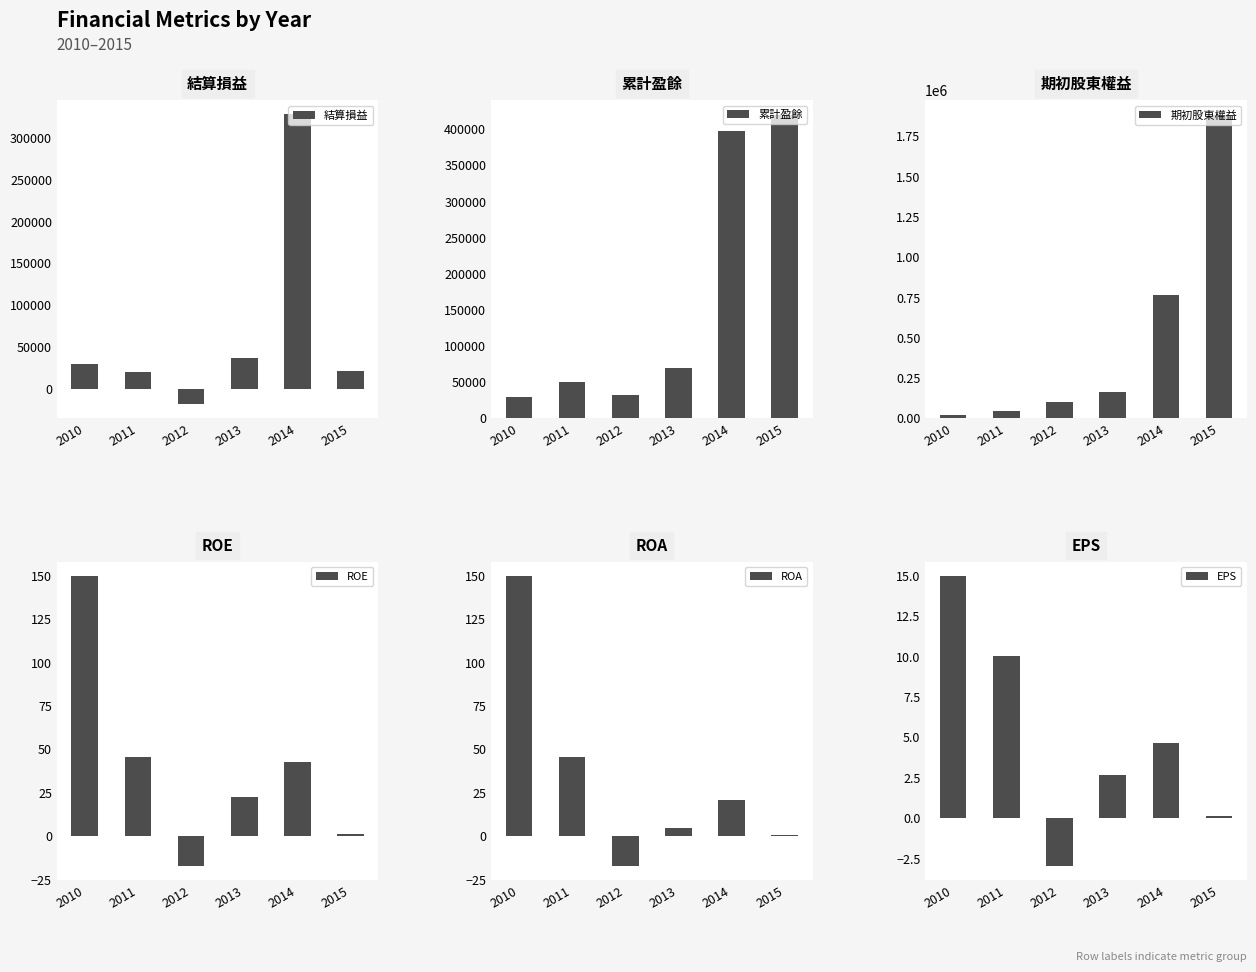

Where does the 累計盈餘 series first go above 69911?

2014